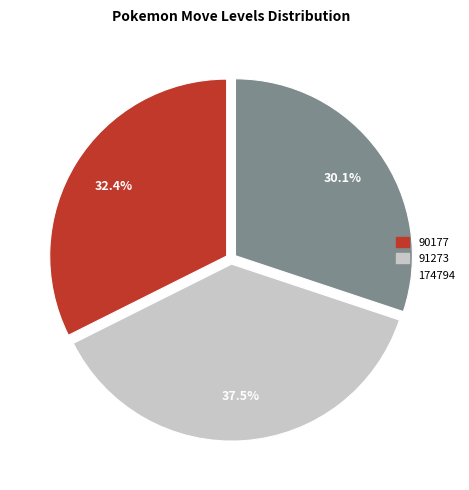

Combined, what portion of the pie is 91273 and 90177?

69.9%